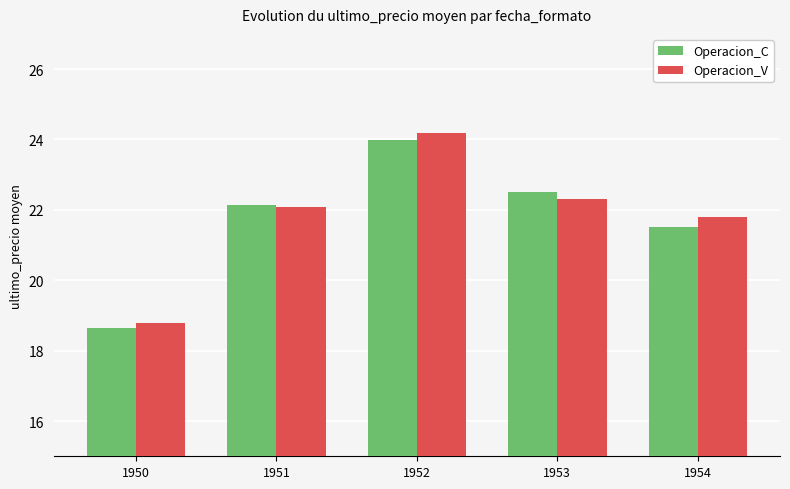

Rank the series at 1954 from lowest to highest value.

Operacion_C, Operacion_V